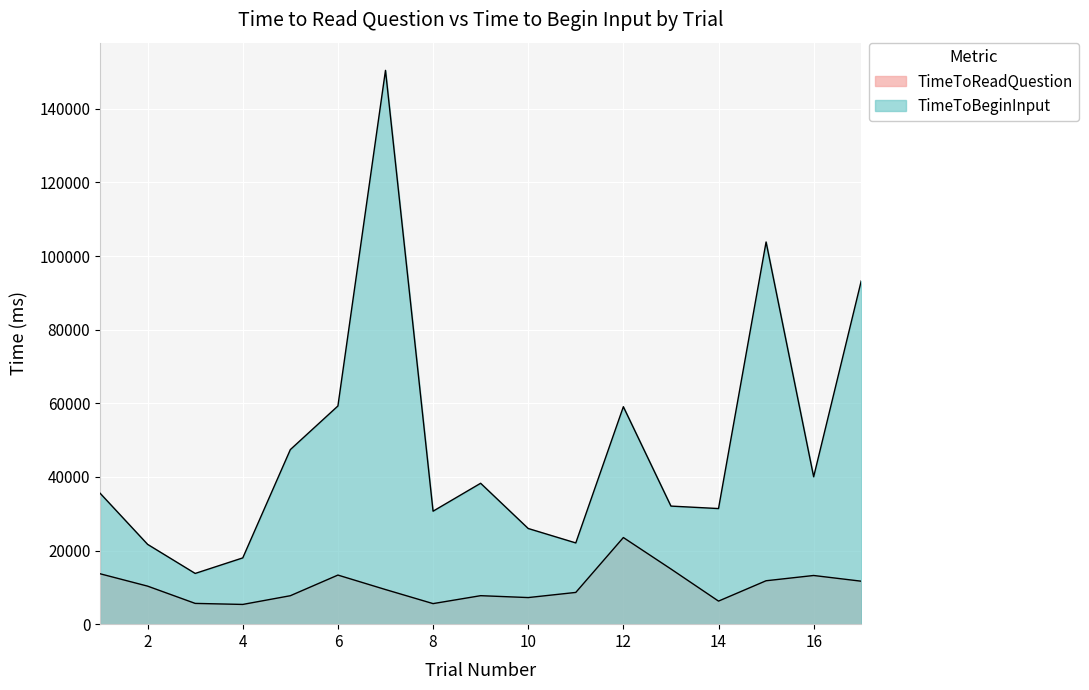

At which label does TimeToBeginInput first exceed 35586?

1